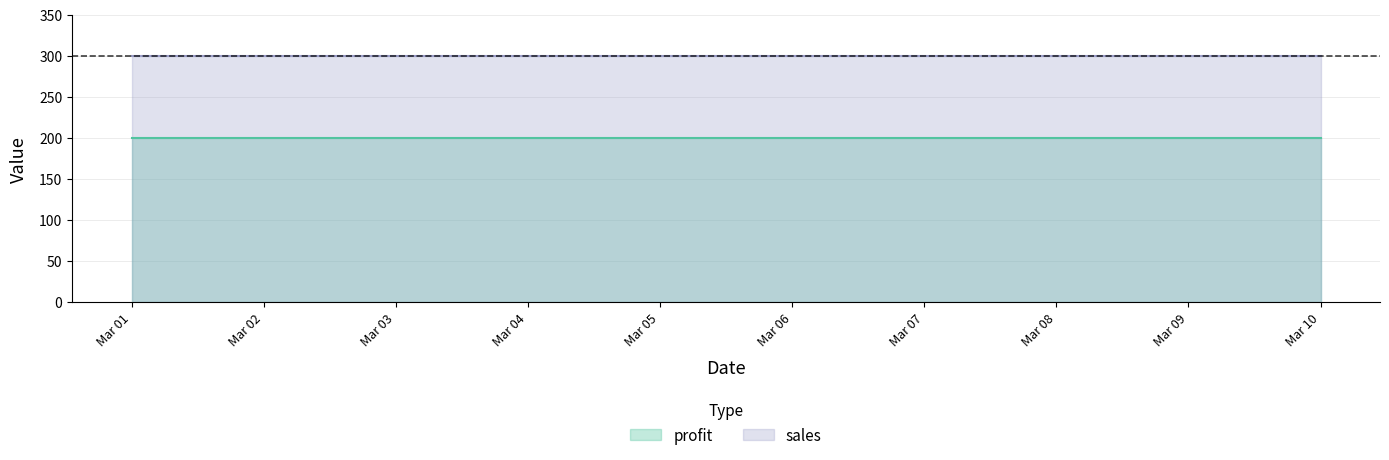

Which series changed the most between 2011-03-07 and 2011-03-08?

profit